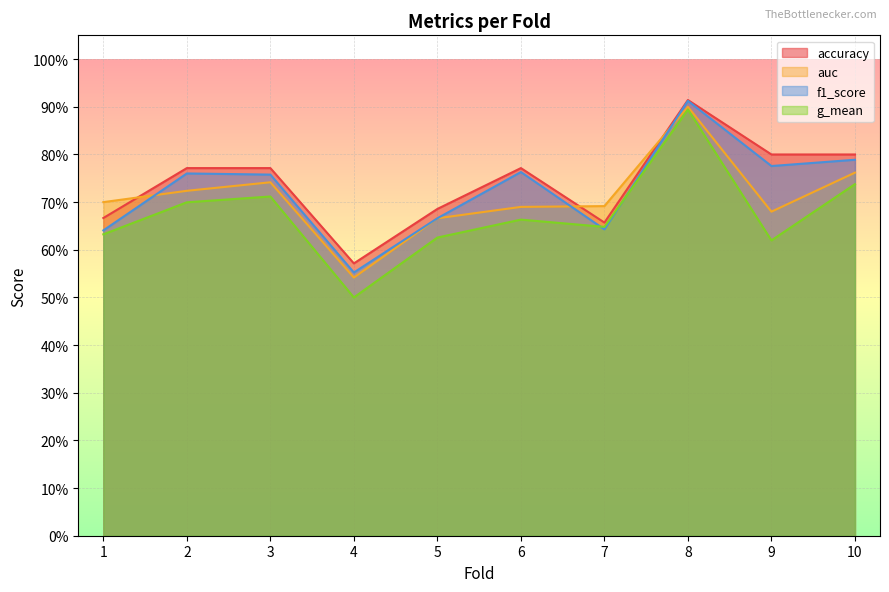

At which label does f1_score reach its minimum?

4